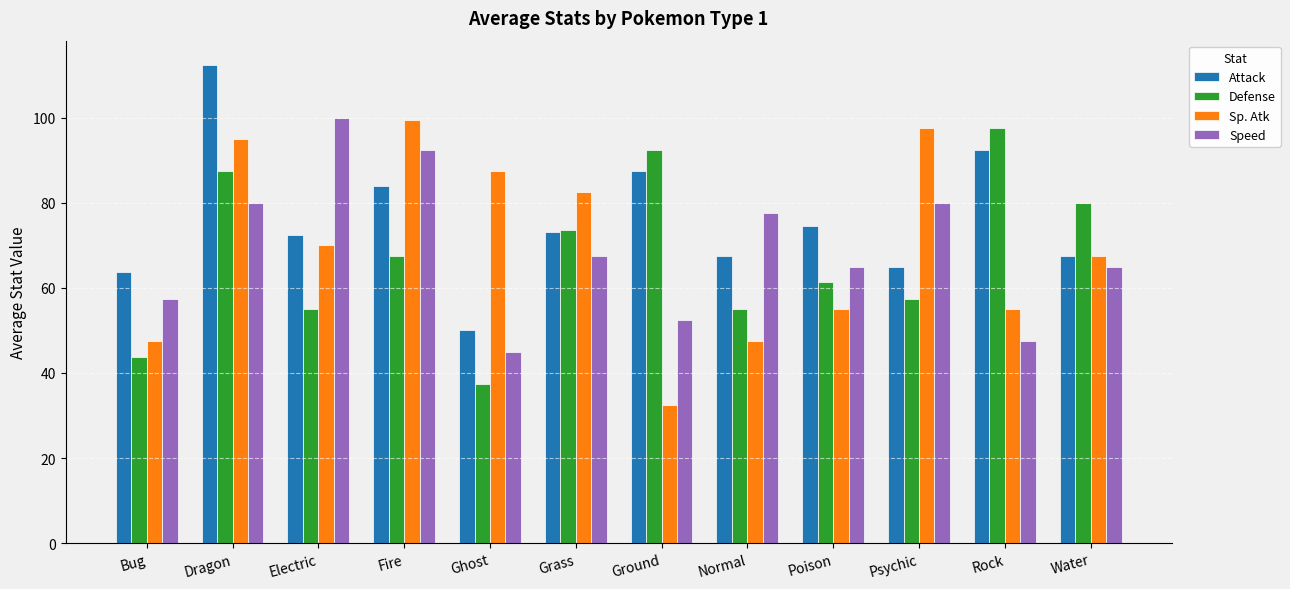

What is the average value of the Speed series?

69.2